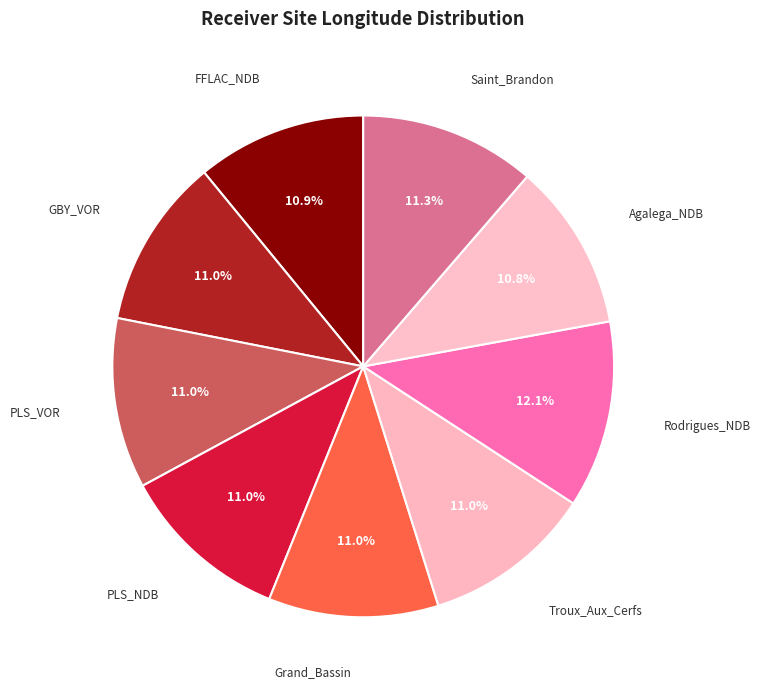

Approximately how many times larger is the value at FFLAC_NDB compared to Saint_Brandon?

1.0